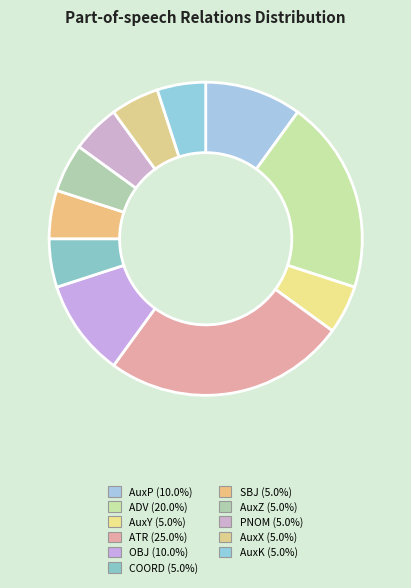

Which category has the biggest portion of the pie?

ATR